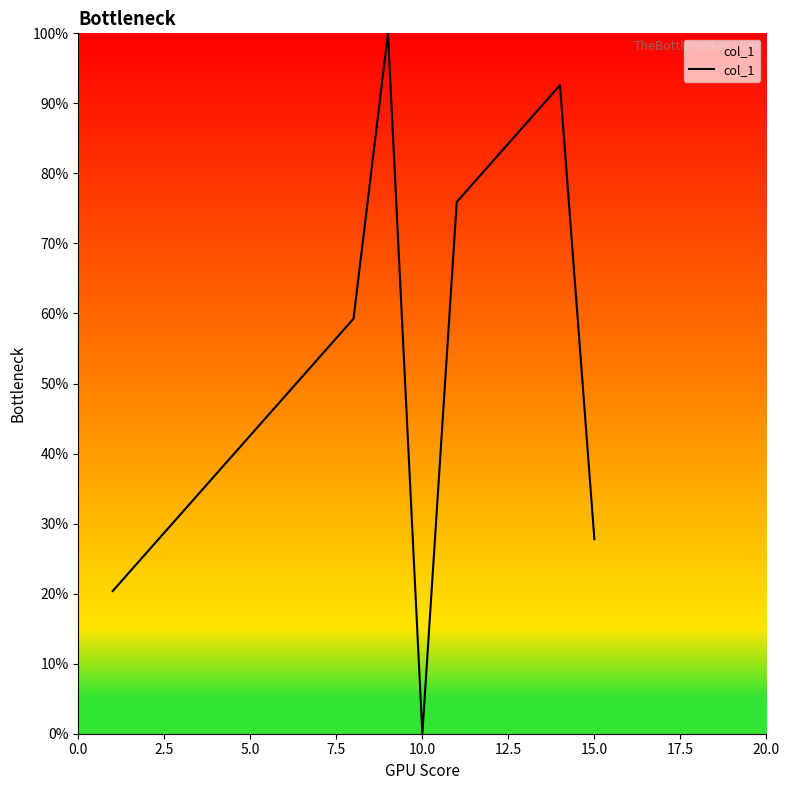

What is the greatest value displayed?

100.0